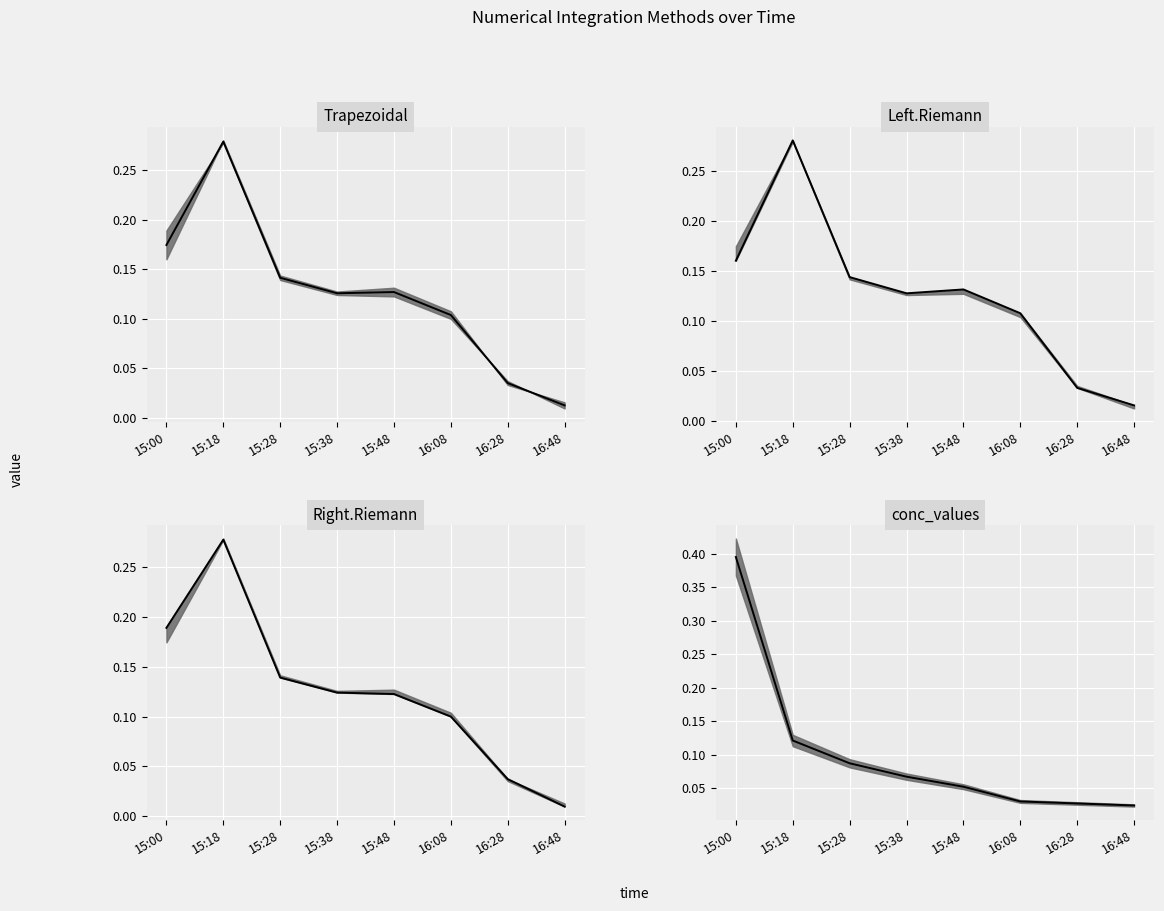

Where is the data nearest to the value 0?

16:48